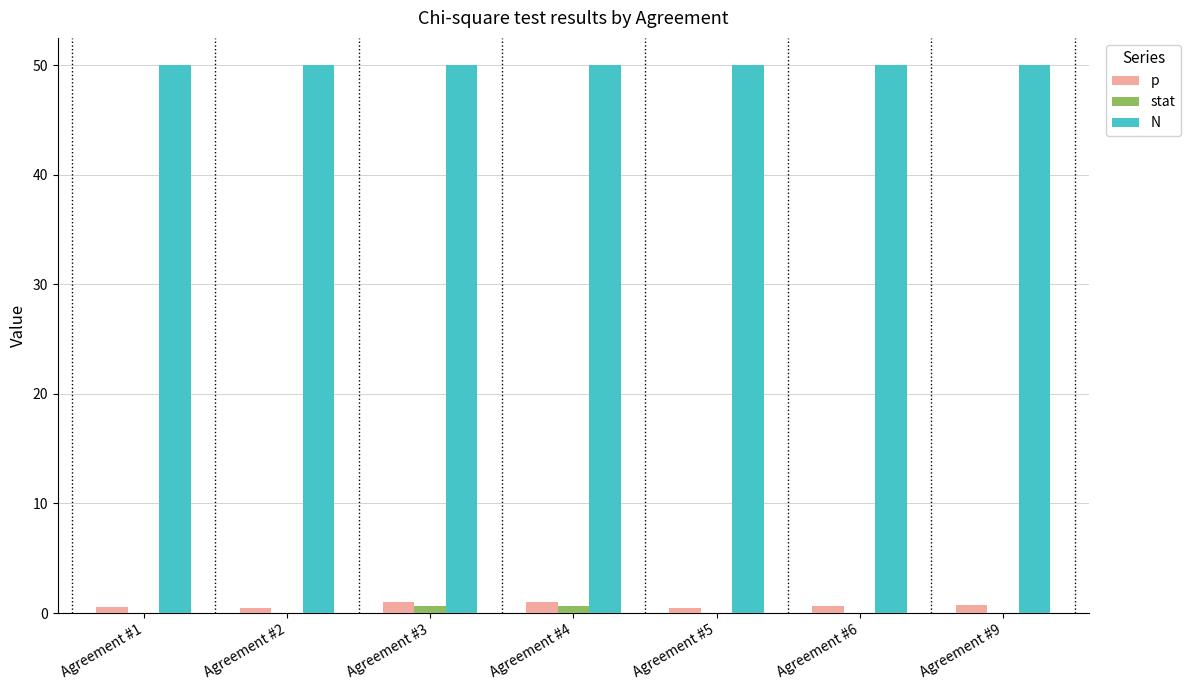

The value of stat at Agreement #9 is 0.0. True or false?

True